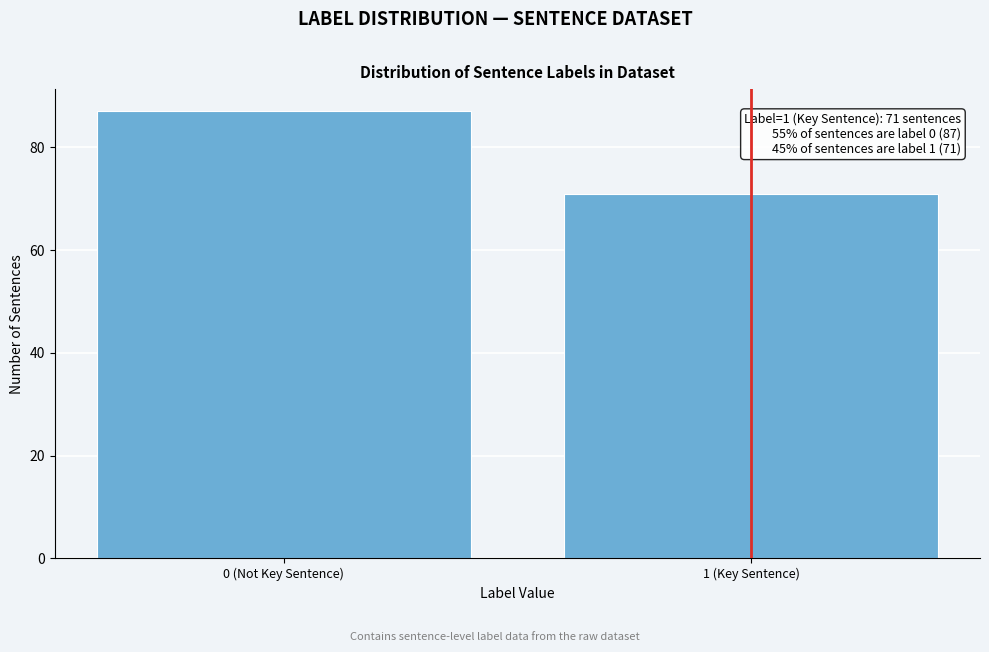

Reading left to right, transcribe all the data shown in this chart.

0 (Not Key Sentence)=87	1 (Key Sentence)=71